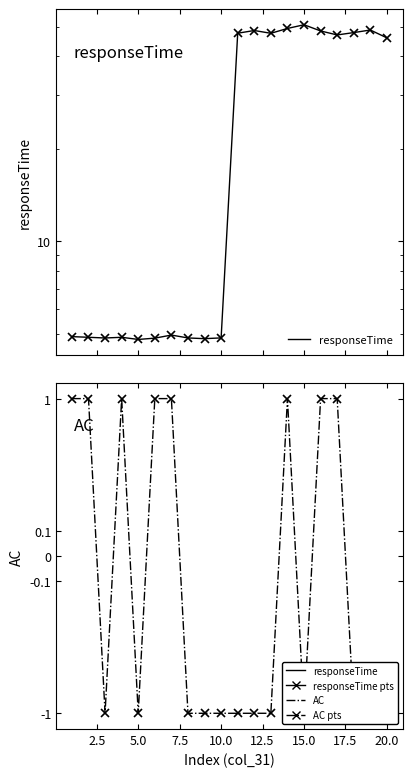

The value of AC at 20.0 is -1.0. True or false?

True